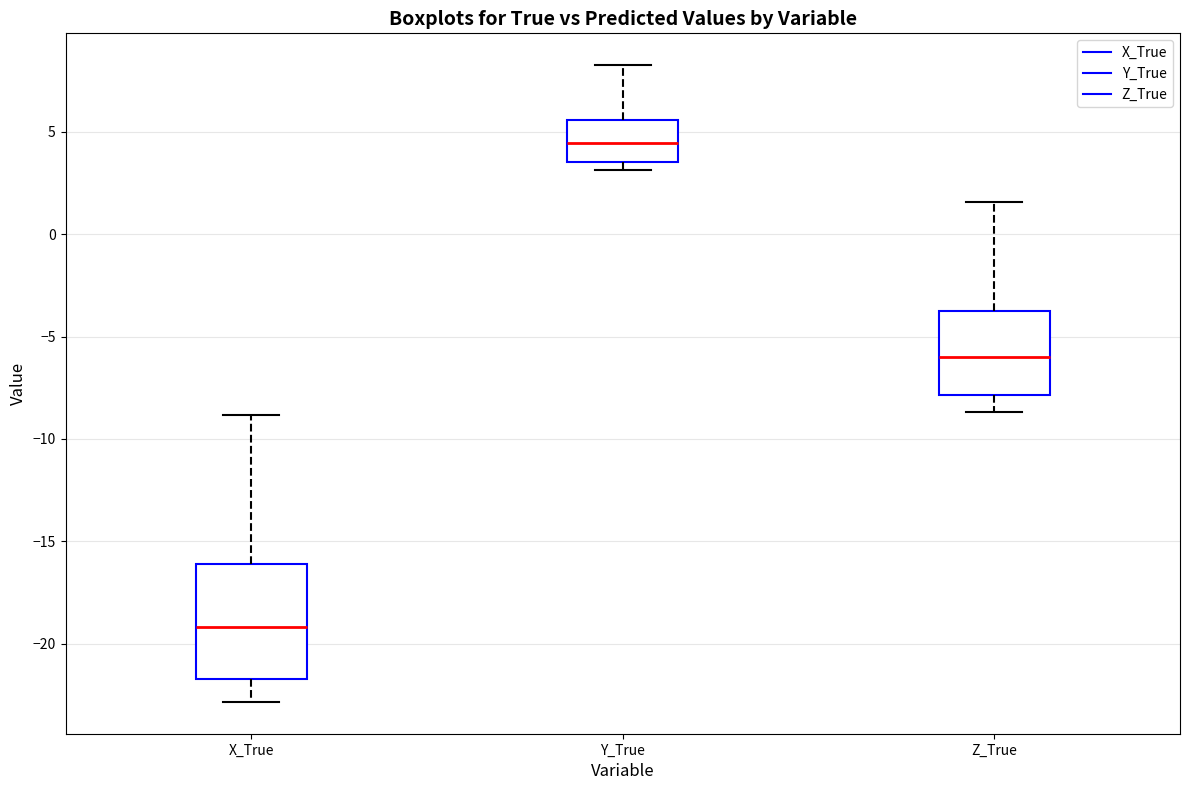

Where is the lower edge of the box for X_True on the y-axis? The values are not printed on the chart, so give them approximately, as read against the axis.

-21.5